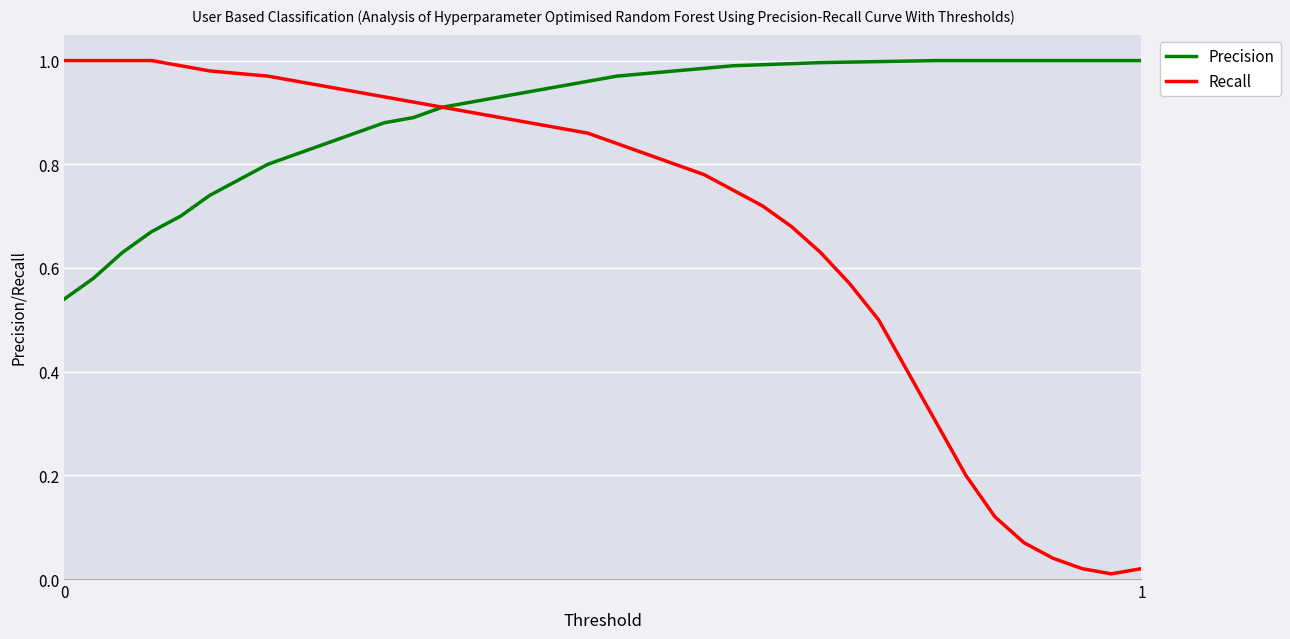

List the series in order of their overall mean, lowest first.

Recall, Precision